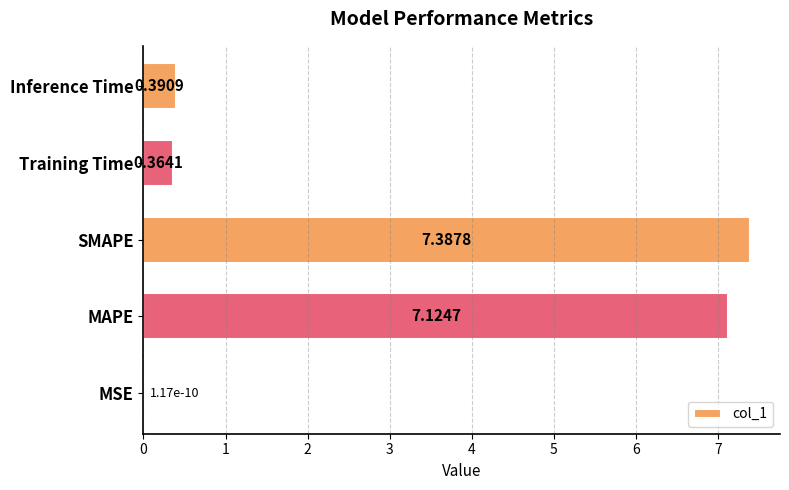

At which category does the chart reach its peak across all series?

SMAPE